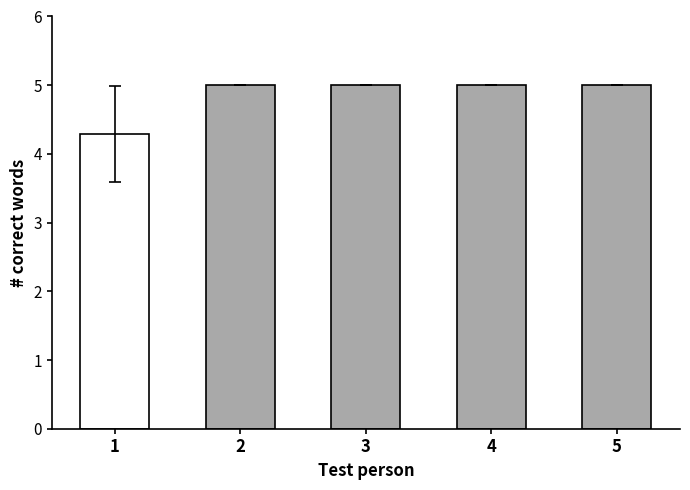

Reading right to left, what are all the values shown in this chart?

5=5.0	4=5.0	3=5.0	2=5.0	1=4.3